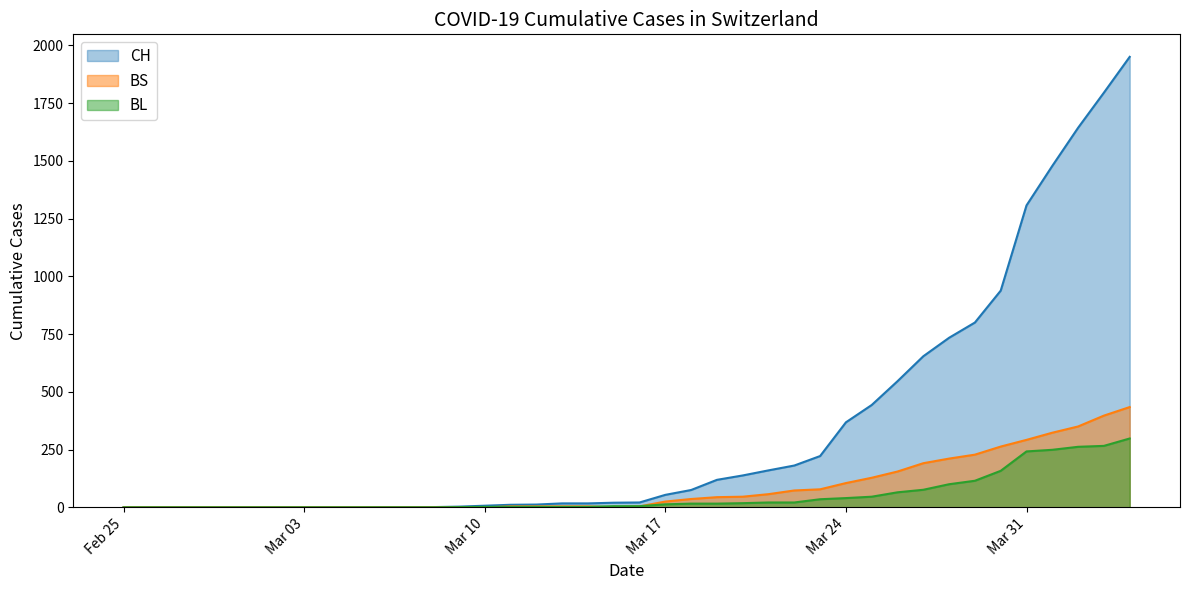

Rank the series by their maximum value, from lowest to highest.

BL, BS, CH